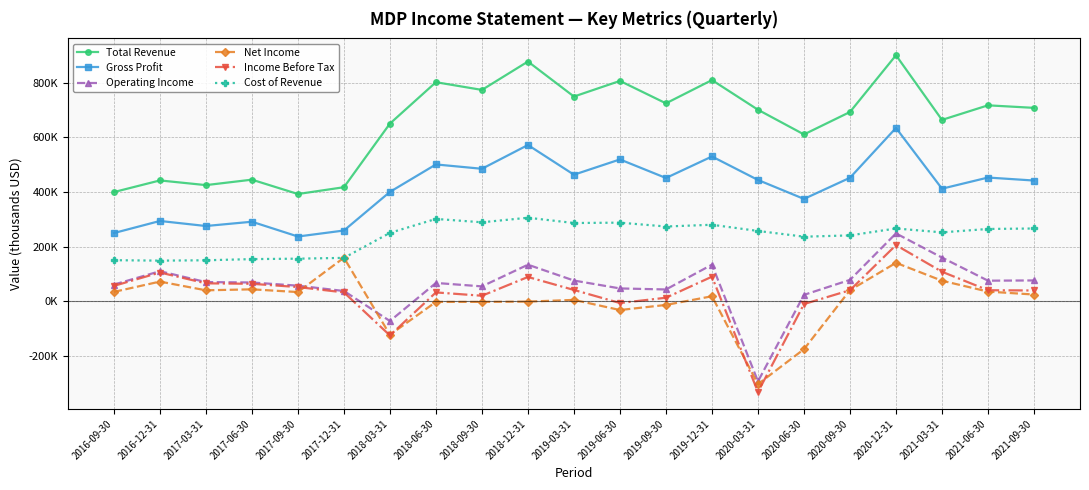

In Gross Profit, how many points are higher than both neighbors (excluding endpoints)?

8